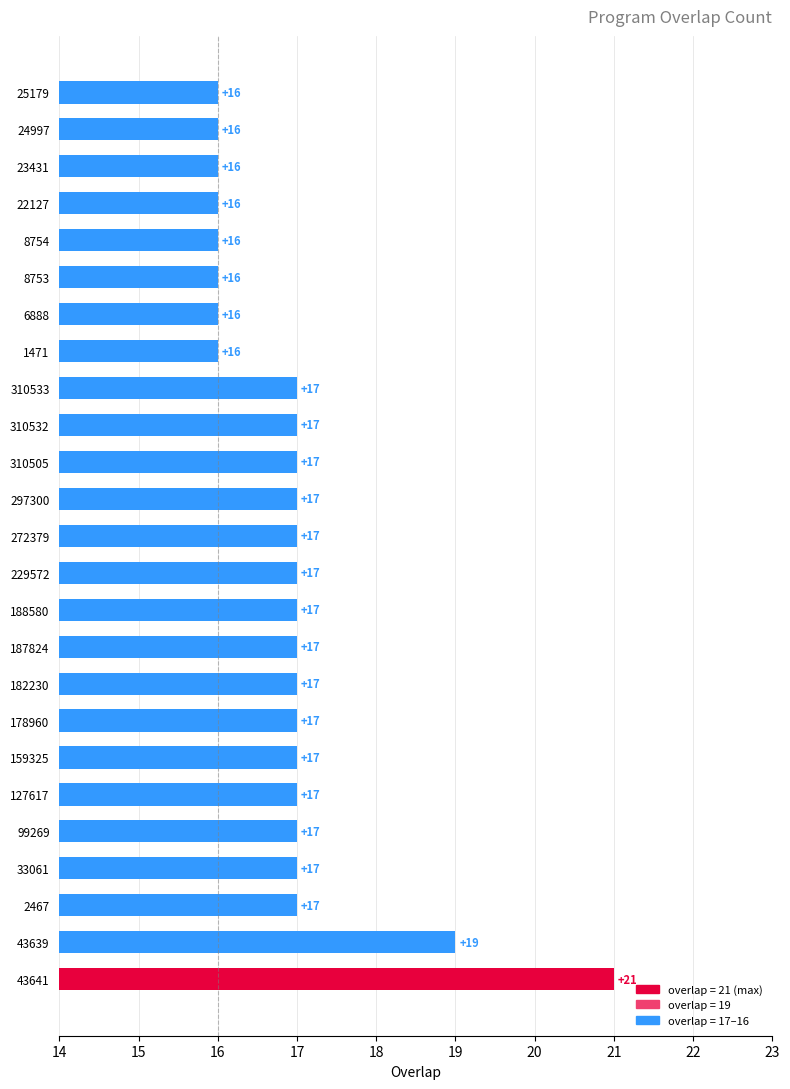

What is the approximate value at 33061?

17